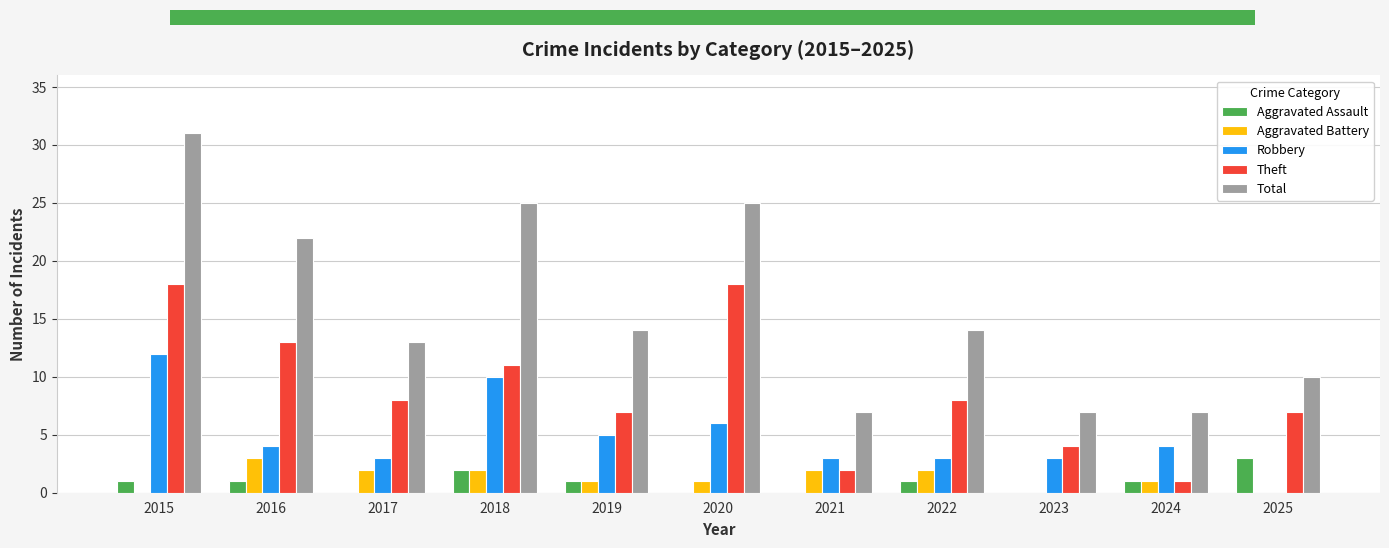

At which category is the sum across all series the highest?

2015